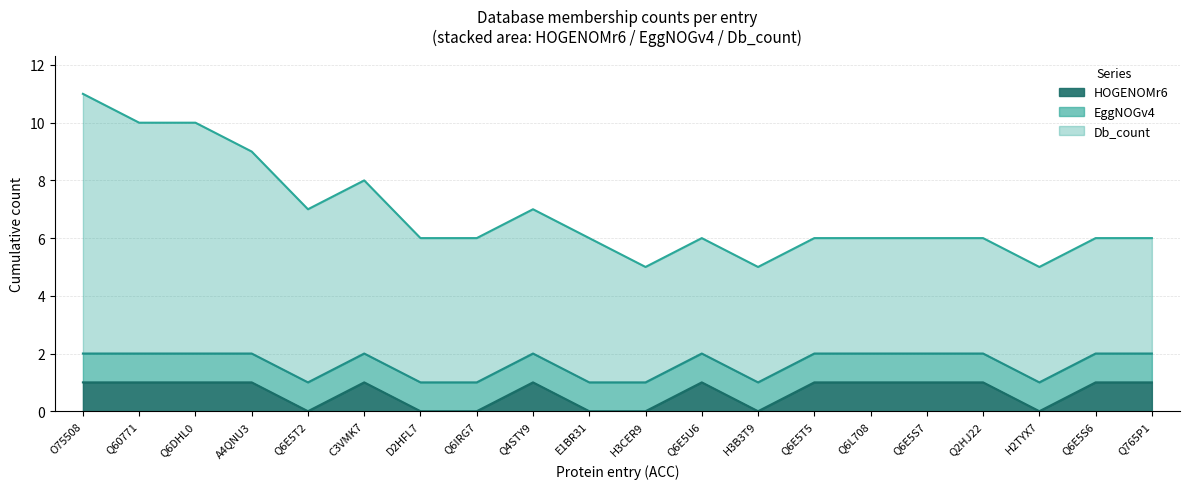

Rank the series at O75508 from highest to lowest value.

Db_count, EggNOGv4, HOGENOMr6